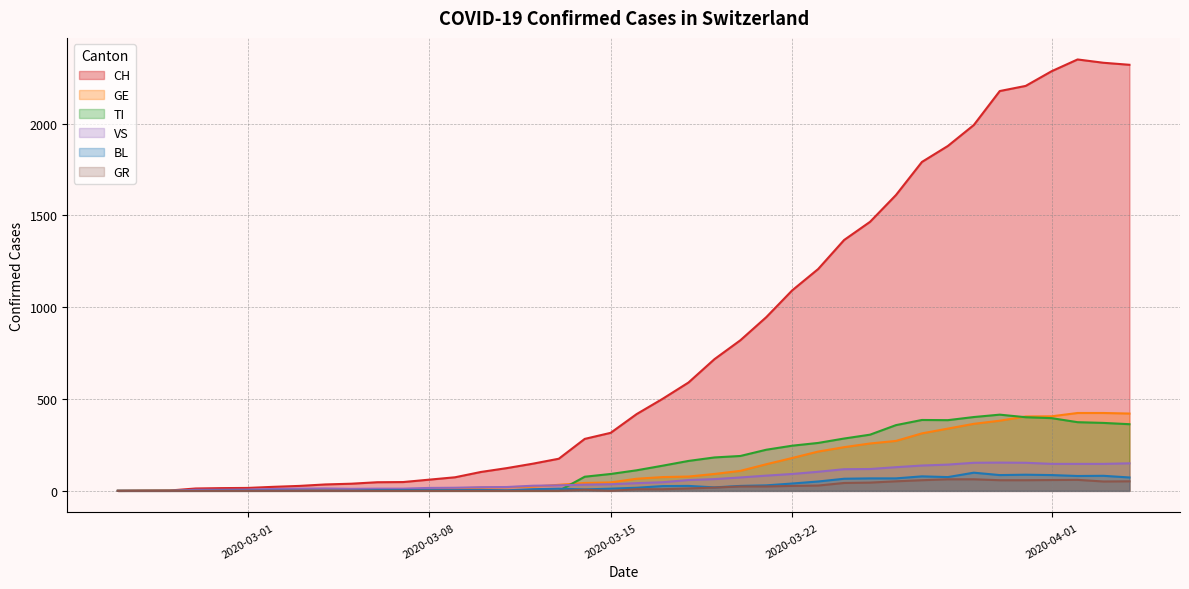

Which series has the largest range (max minus min)?

CH